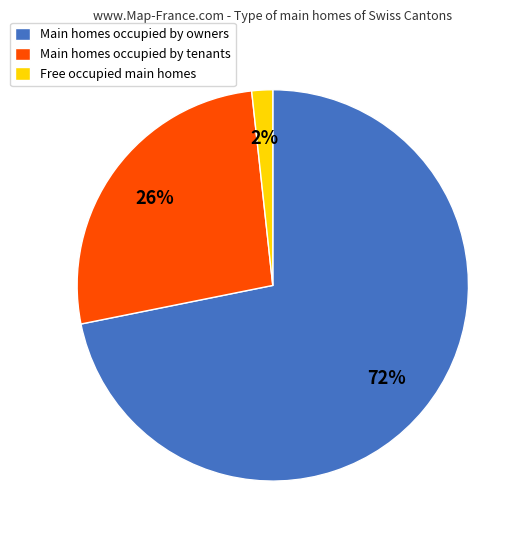

Which category has the smallest portion of the pie?

Free occupied main homes